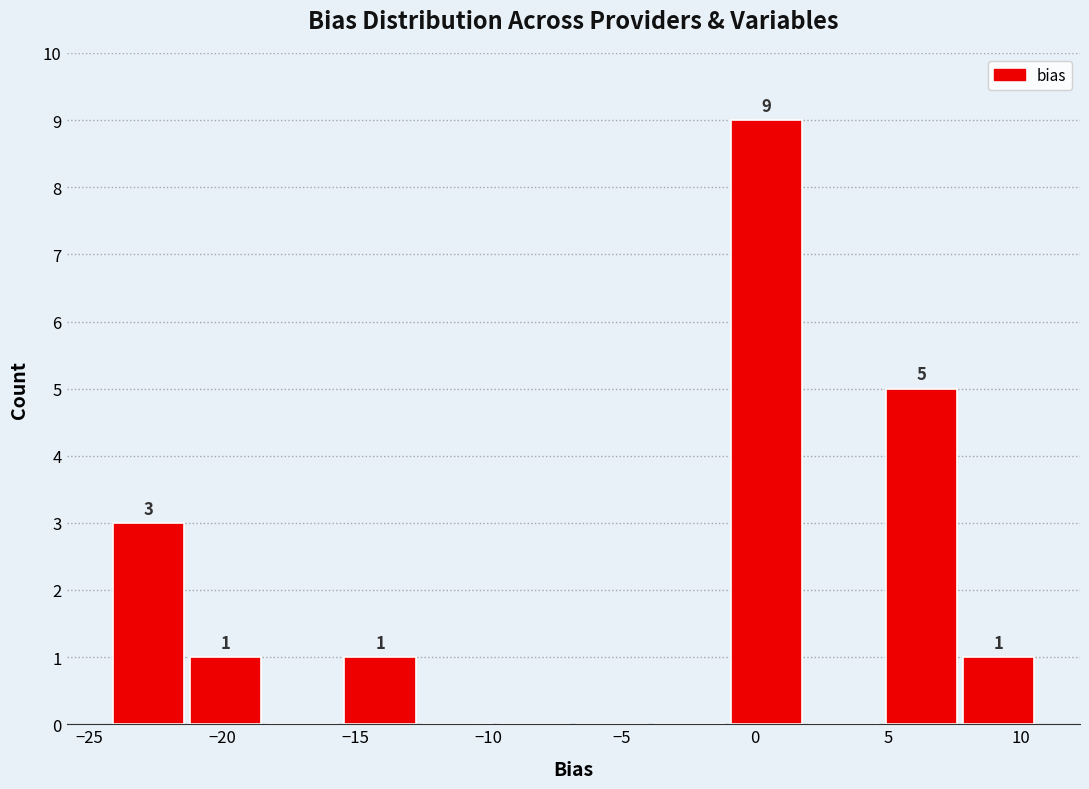

Which range on the x-axis has the tallest bar?

-1.0 to 2.0